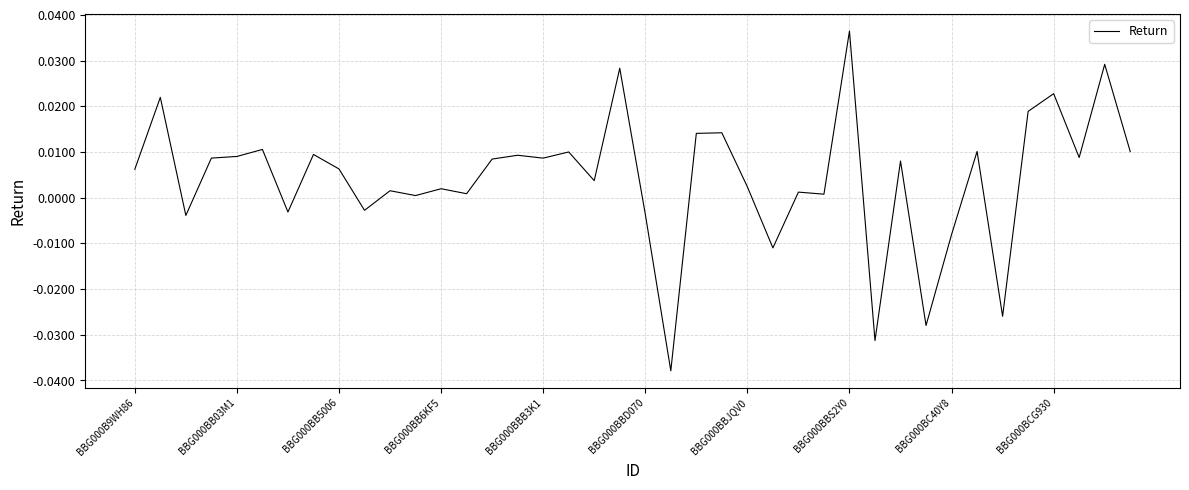

How many lines are shown in the chart?

1